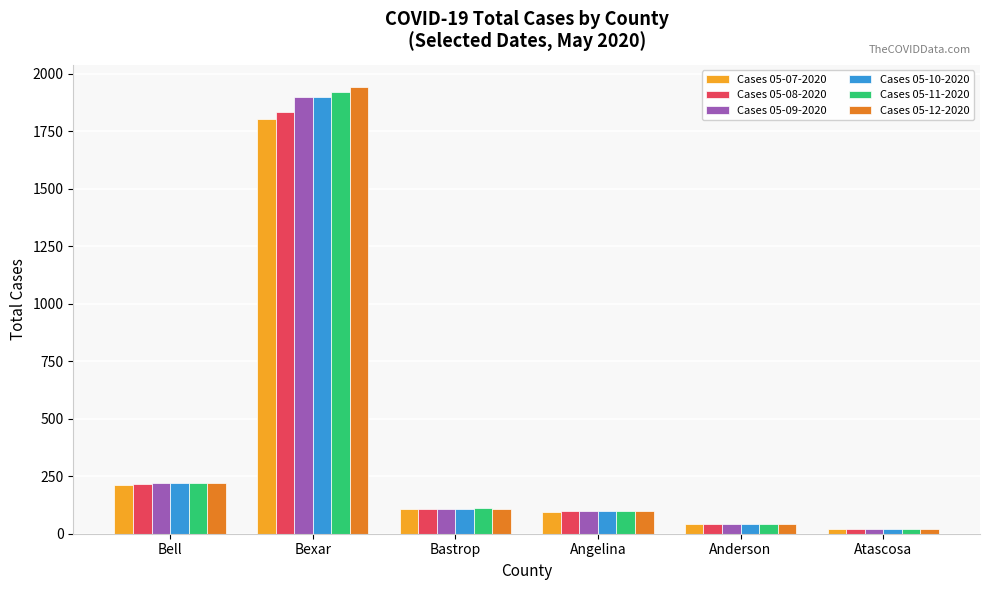

At how many categories does at least one series exceed 674?

1